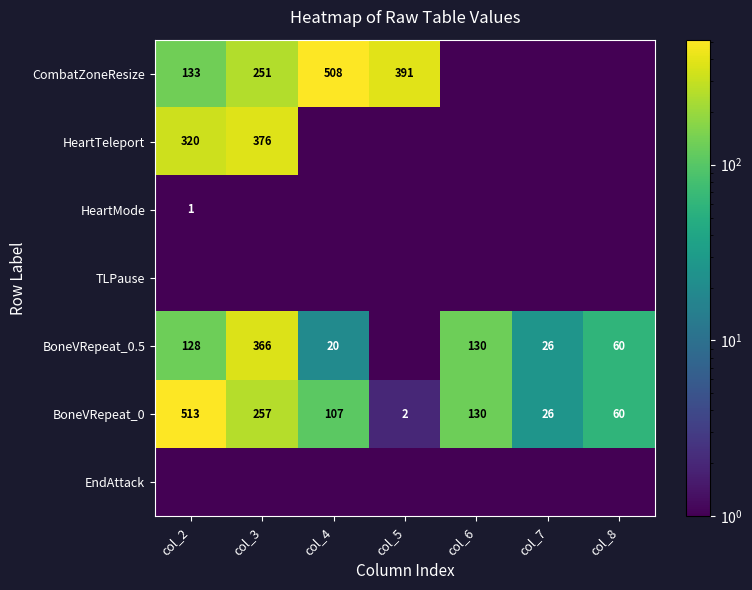

True or false: BoneVRepeat_0.5 has a value of 366.0 at col_3.

True